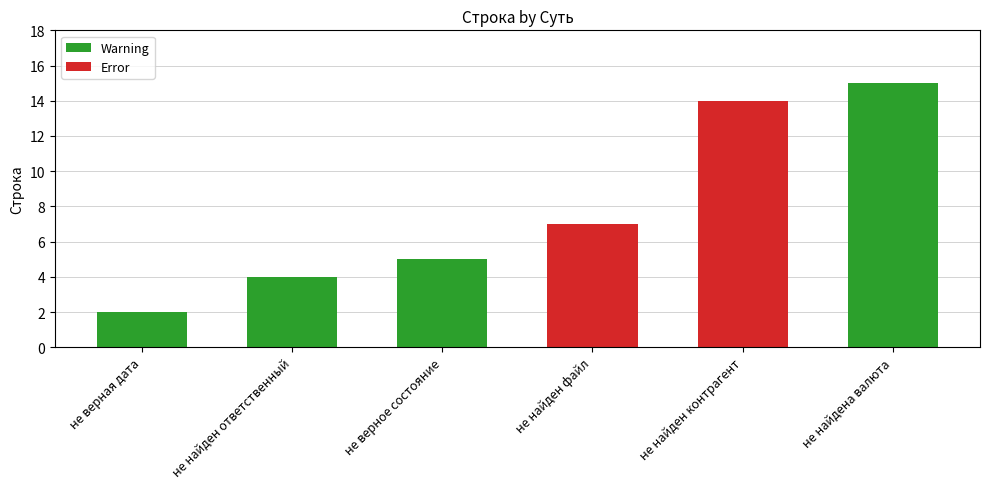

Which series has the widest spread of values?

Warning